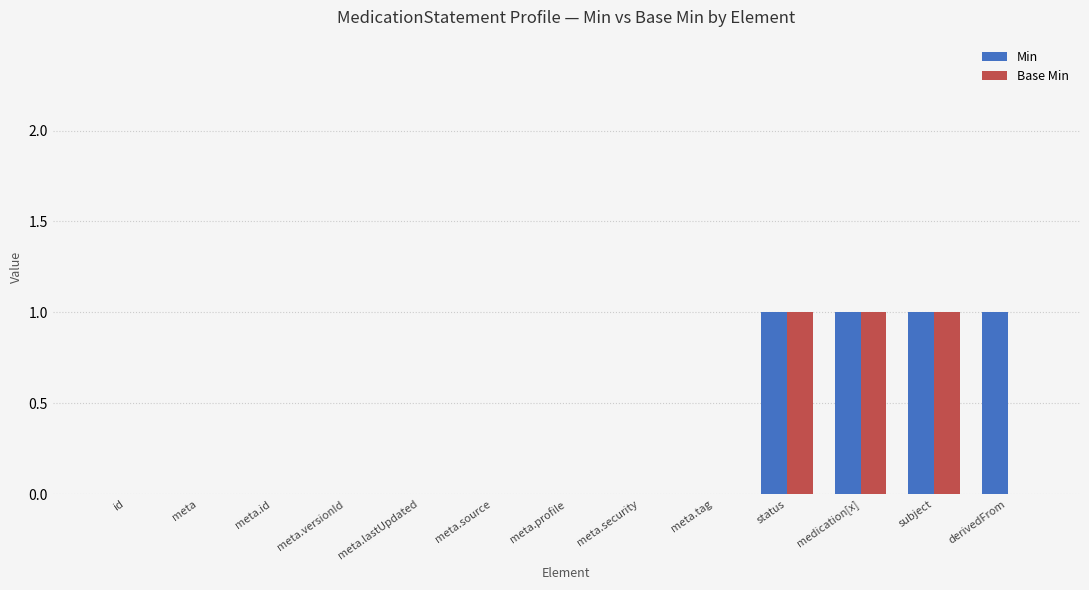

True or false: Min has a value of 1 at derivedFrom.

True